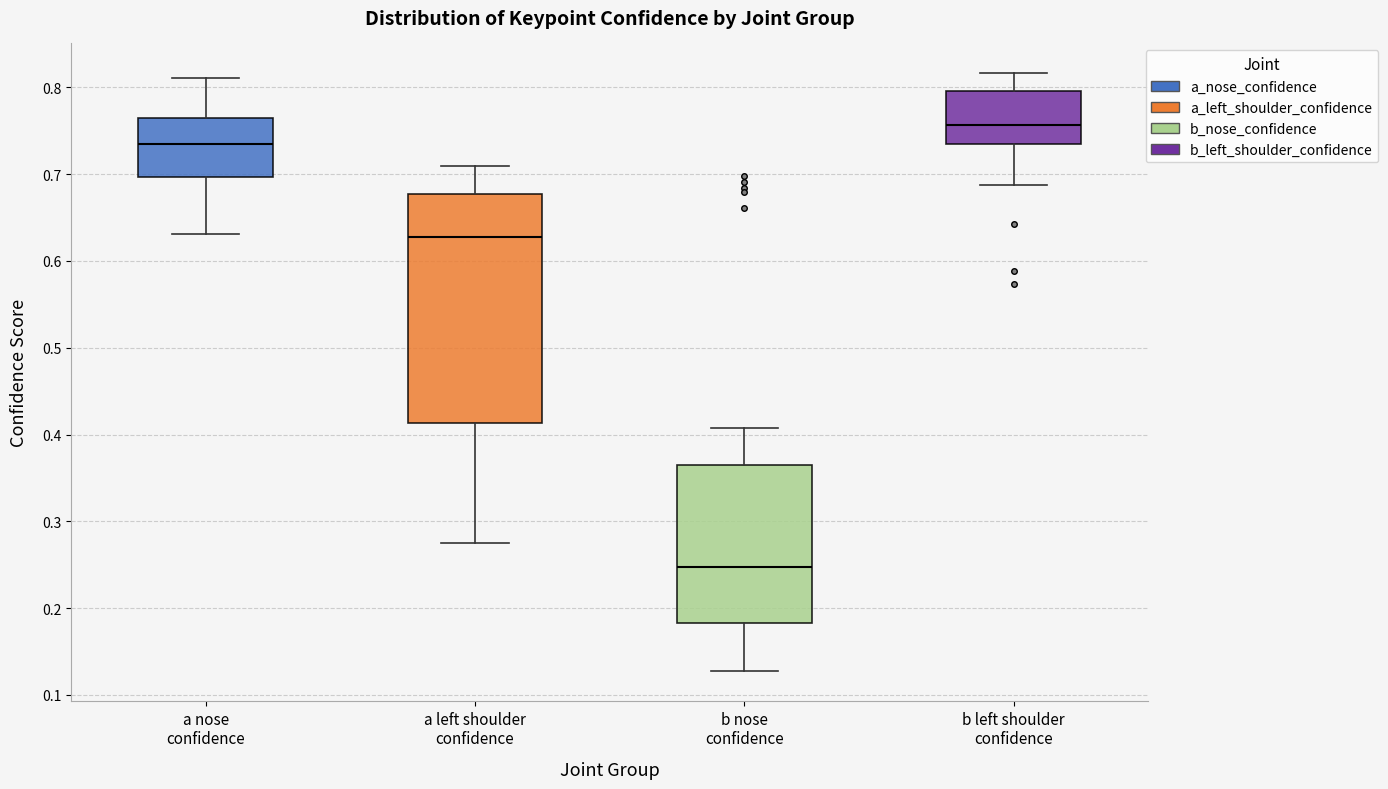

Which box is the tallest, from its lower edge to its upper edge?

a left shoulder confidence